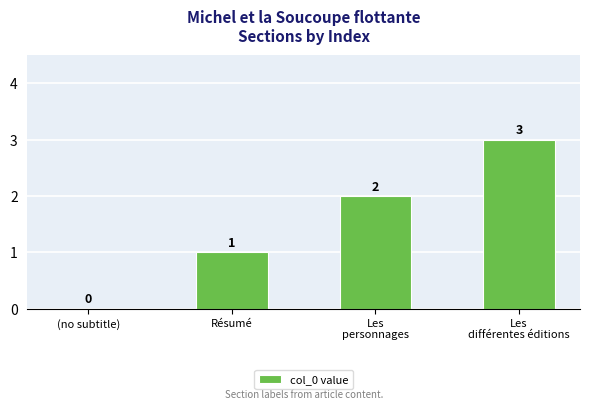

What is the sum of all values?

6